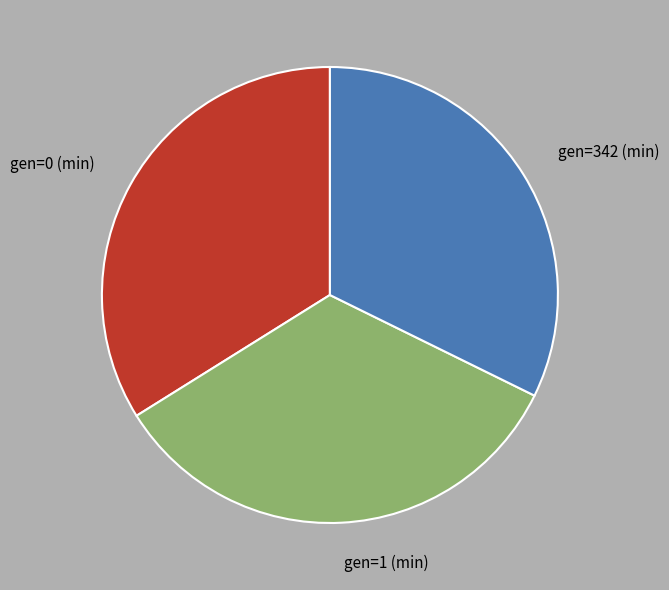

Does gen=0 (min) account for over 50% of the chart?

No